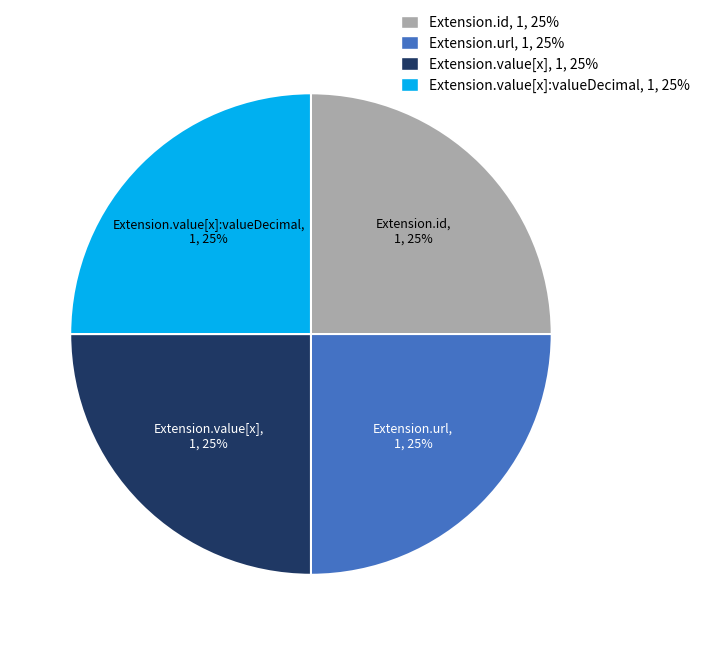

To the nearest percent, what is the average slice percentage?

25%